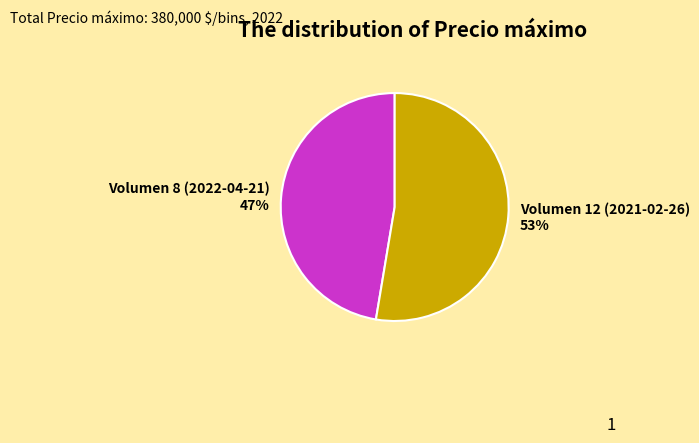

What percentage is the Volumen 12 (2021-02-26) slice, to the nearest percent?

53%